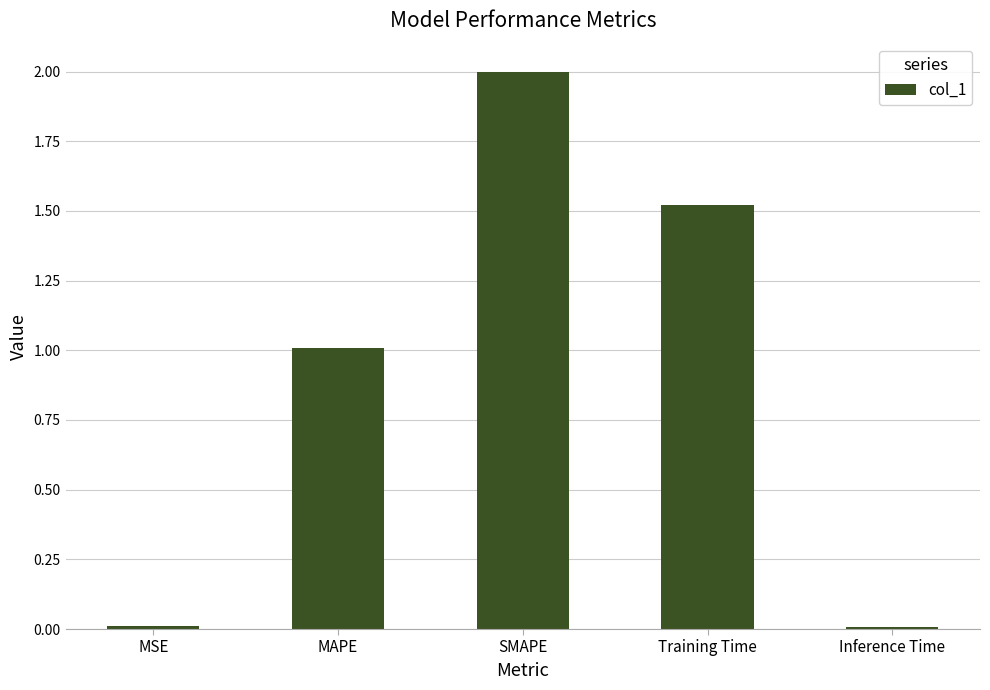

What position from the left is MAPE?

2